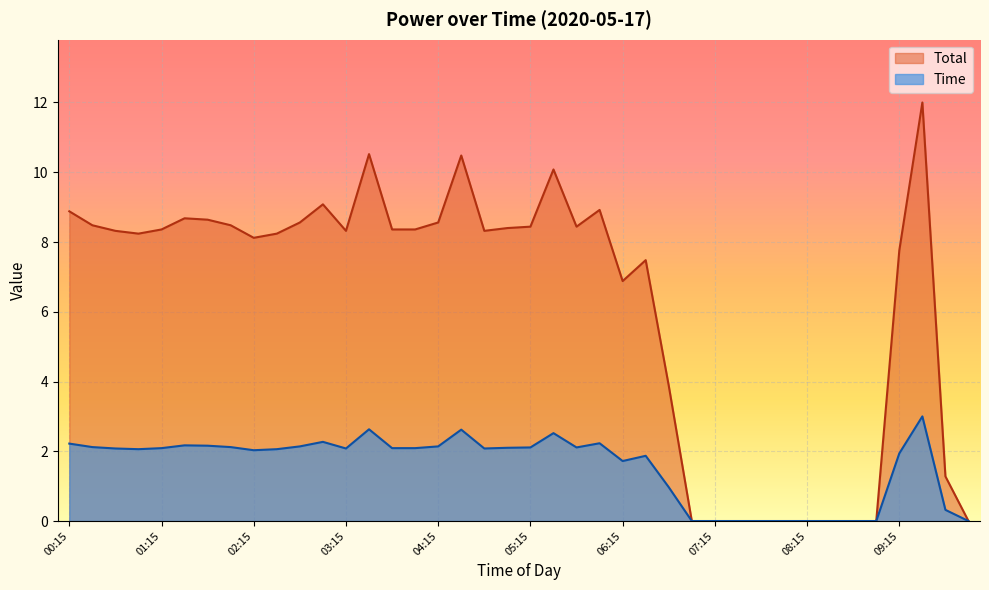

At which category does Time reach its first local valley?

01:00